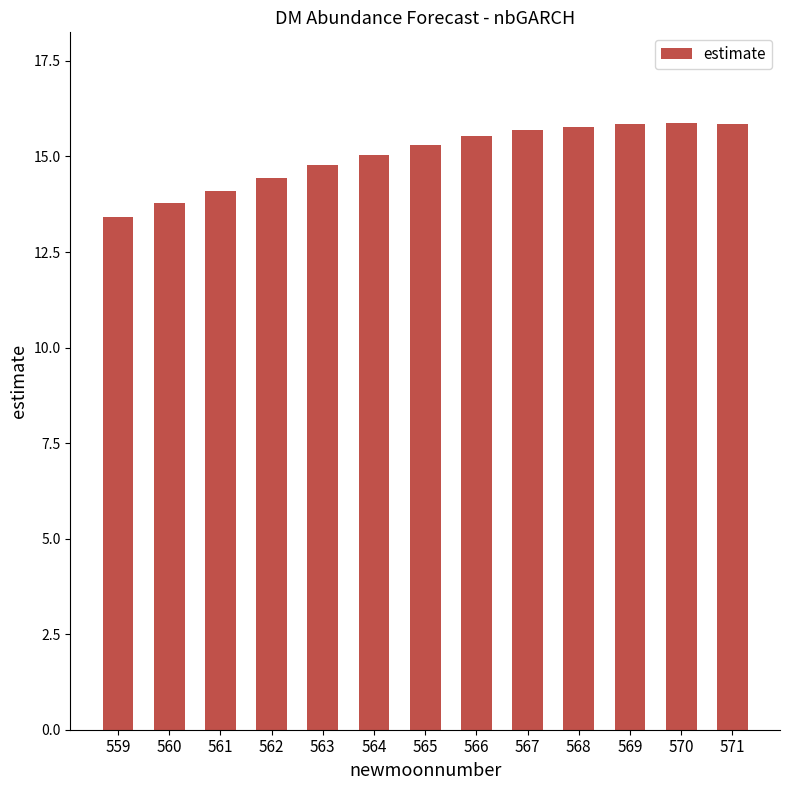

What is the change in value from 564 to 570?

+0.8